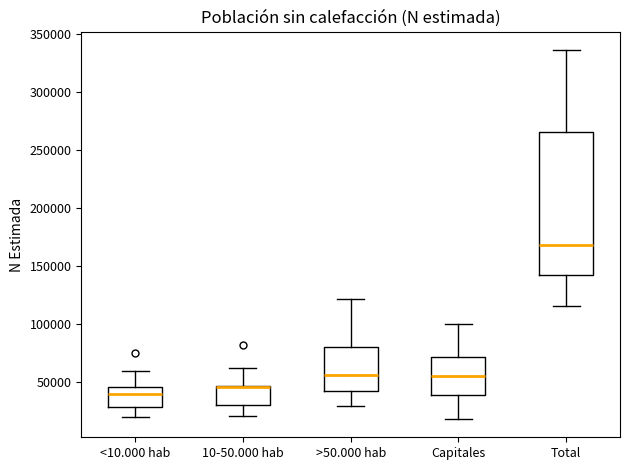

Which box is the tallest, from its lower edge to its upper edge?

Total